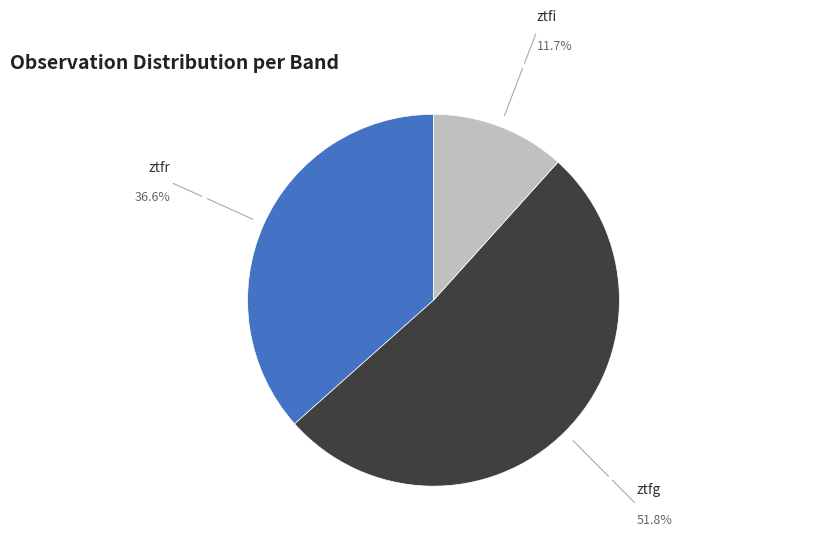

Is there a majority slice in this chart?

Yes